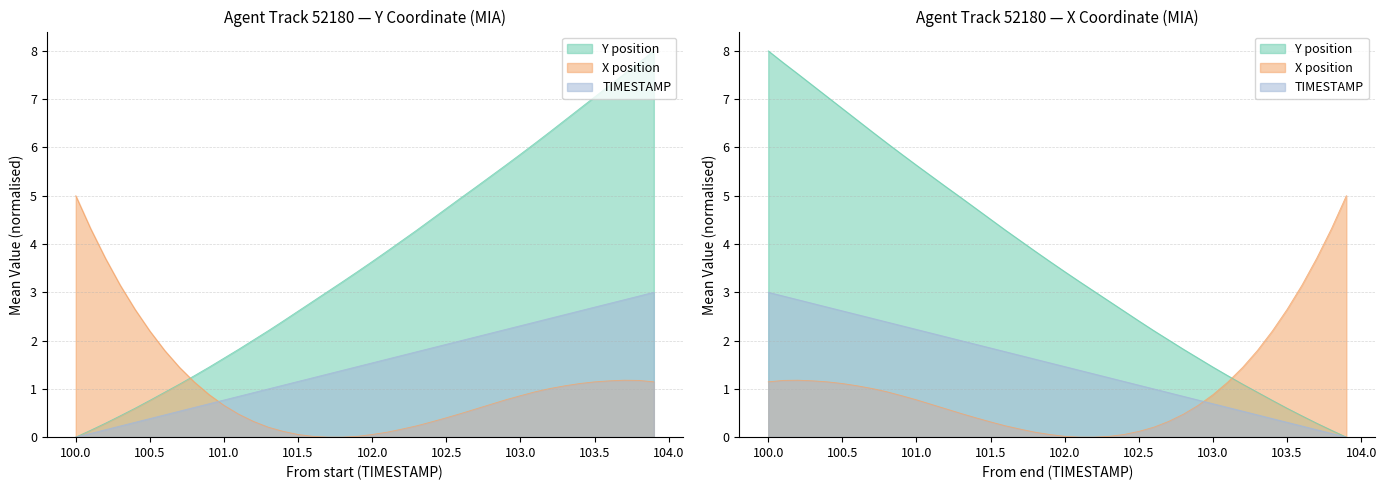

At which category is the sum across all series the highest?

103.9